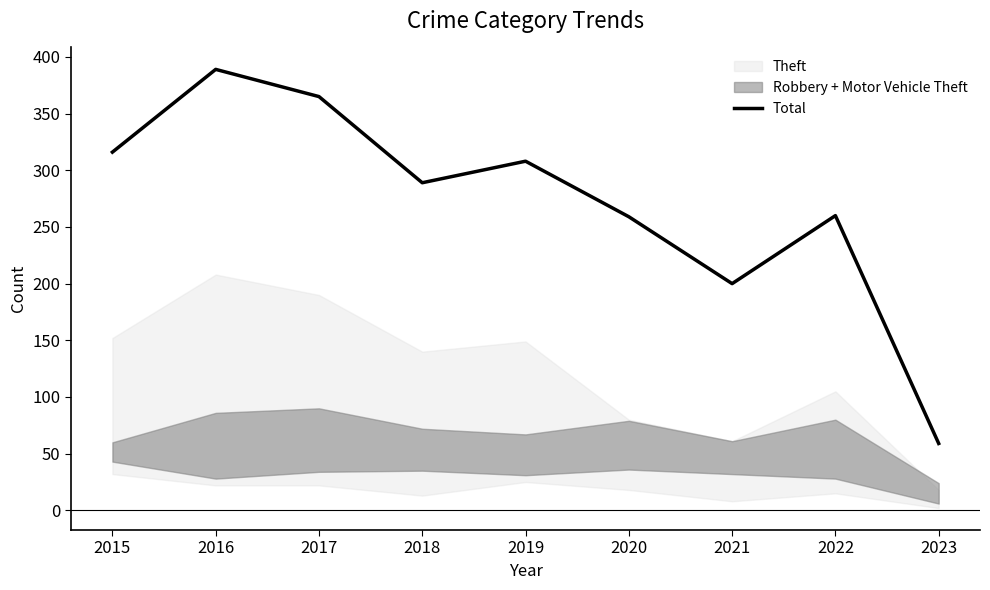

The chart shows a value of 471 at 2015. True or false?

False